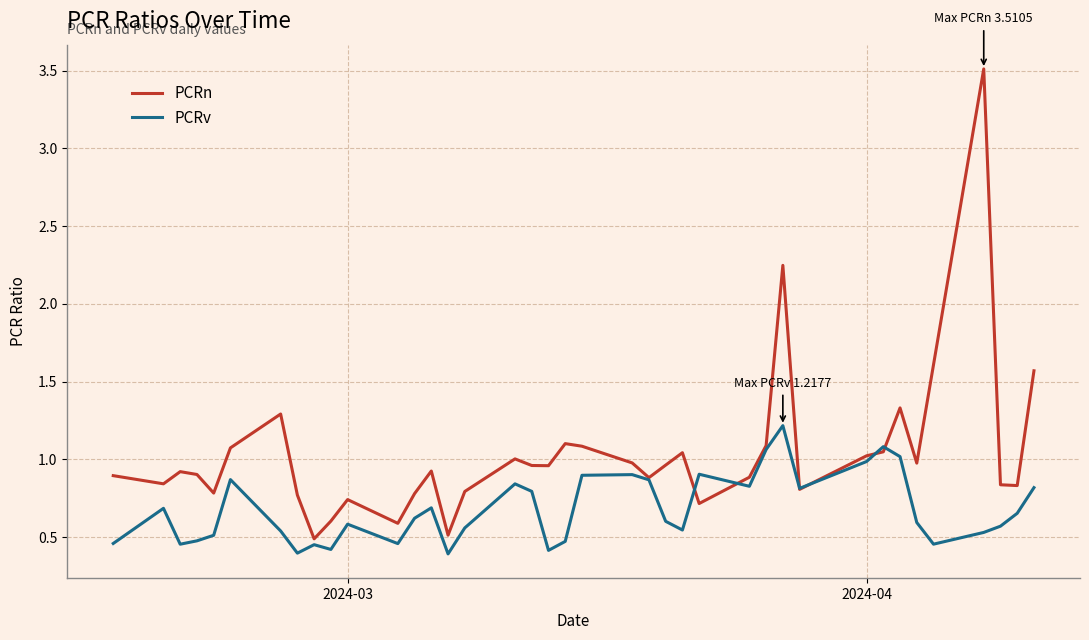

Which series has the largest total across all categories?

PCRn